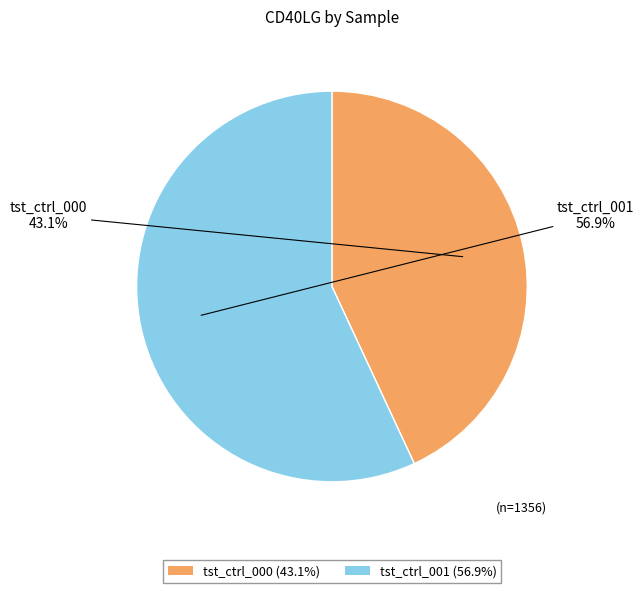

Count the number of slices in the pie.

2